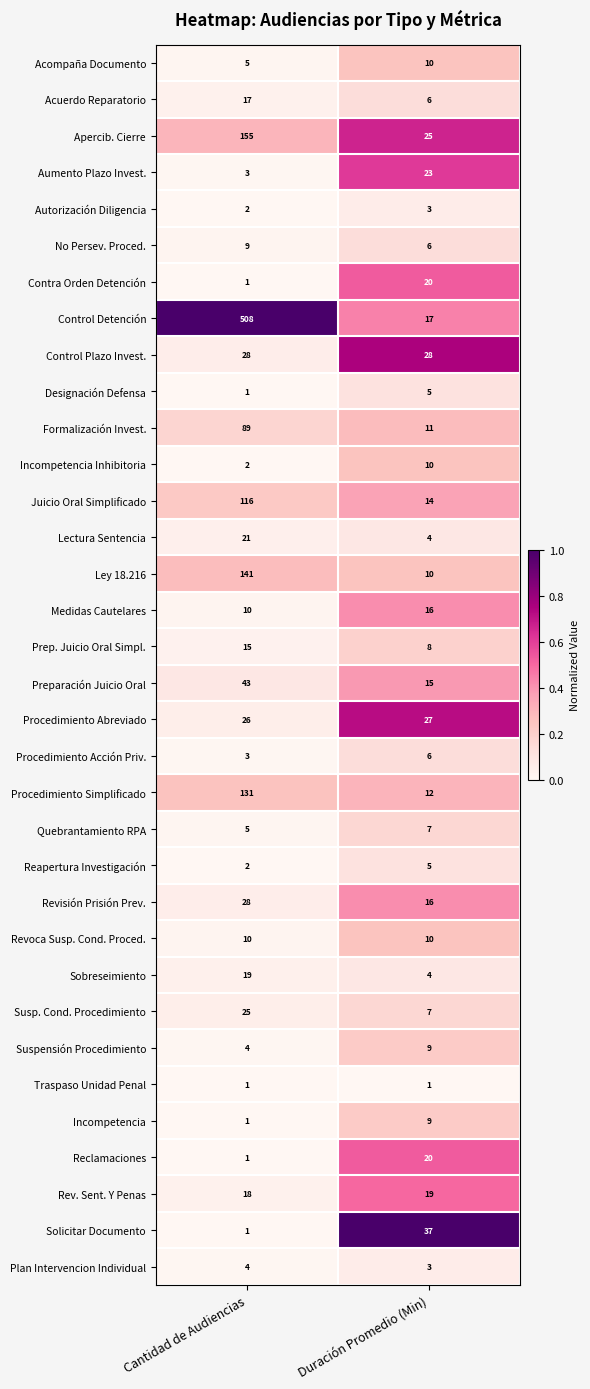

At which label does Incompetencia reach its peak?

Duración Promedio (Min)